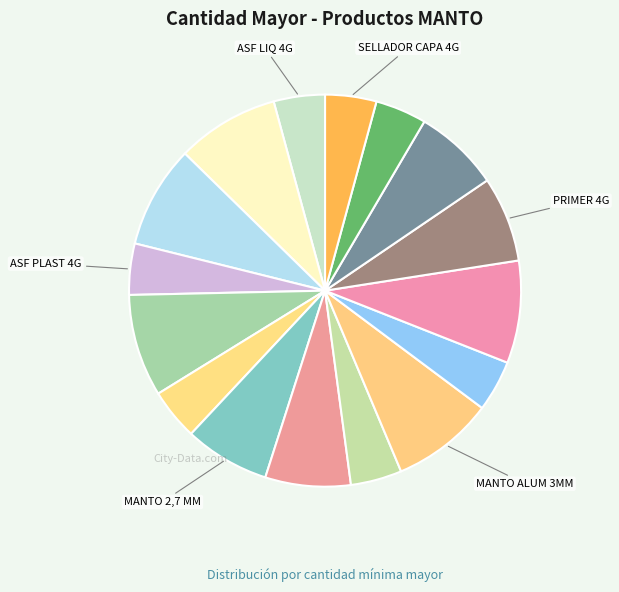

Count the number of slices in the pie.

16